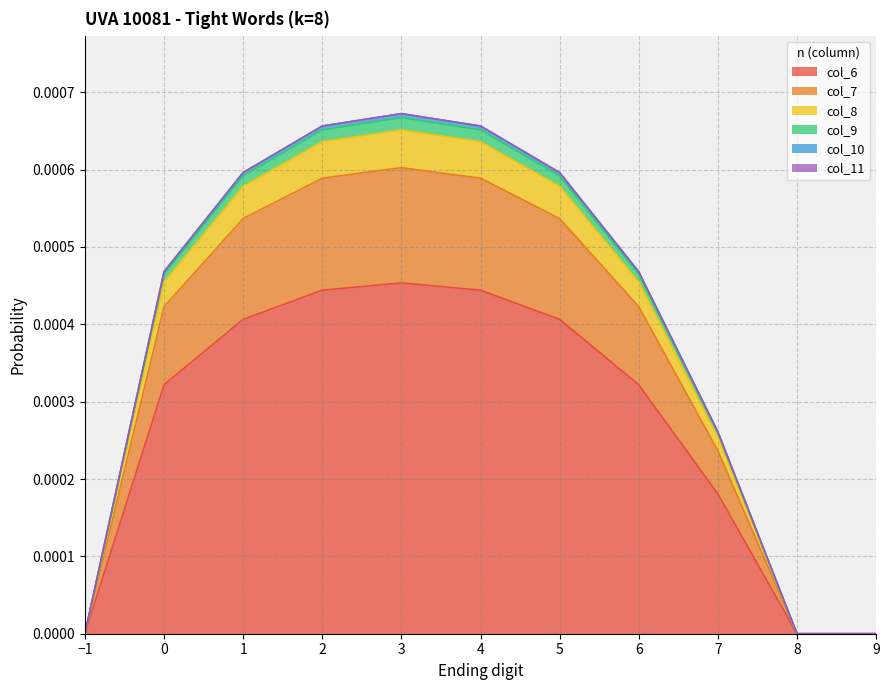

At which category is the sum across all series the highest?

3